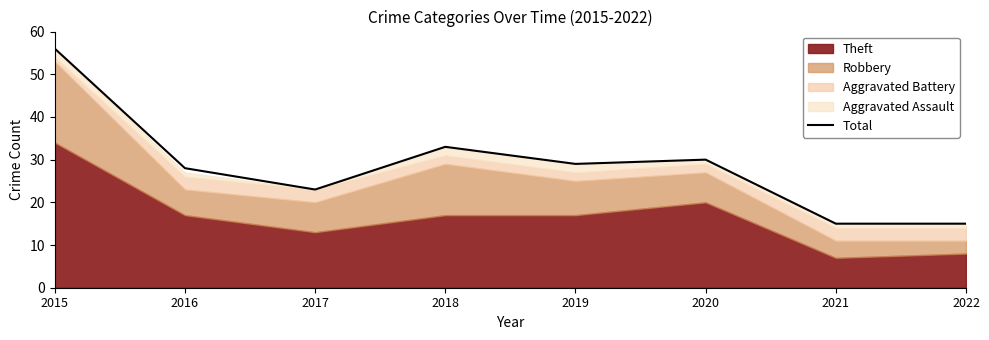

Reading right to left, extract all data points from this chart.

2022=15	2021=15	2020=30	2019=29	2018=33	2017=23	2016=28	2015=56